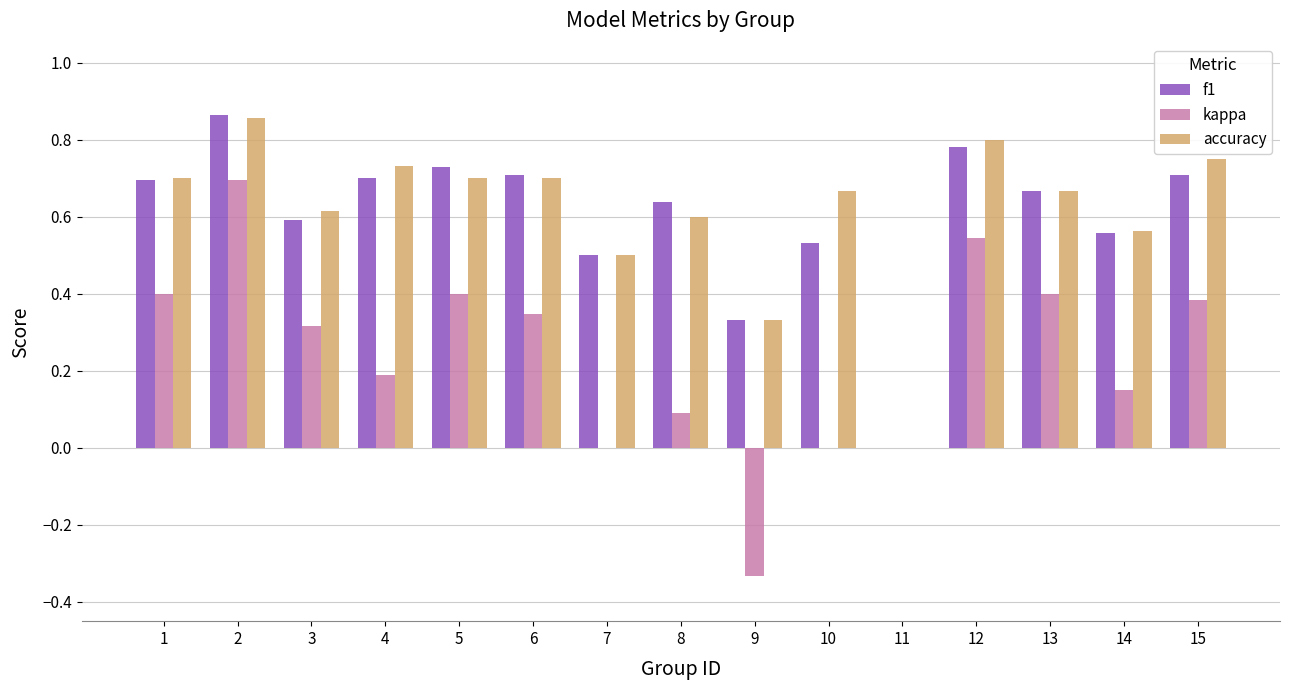

What is the sum of the f1 values at 15 and 14?

1.3